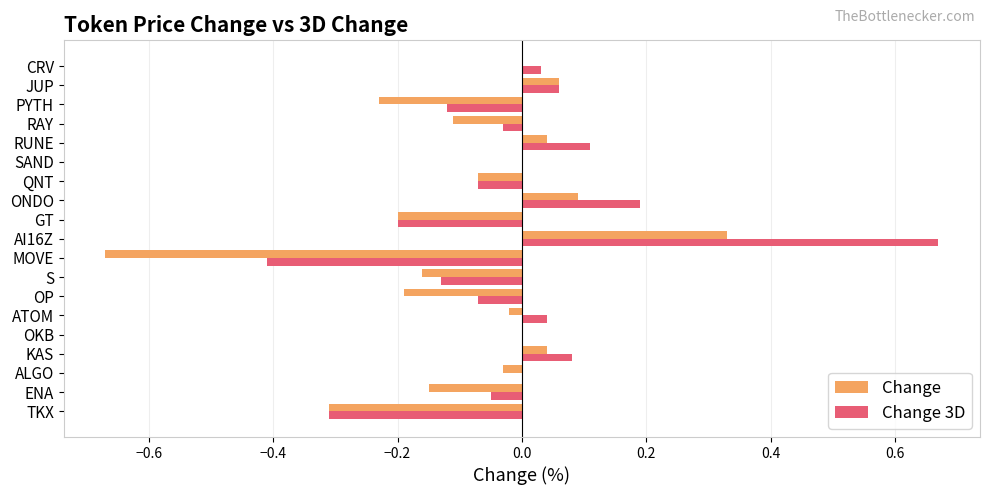

At which label does Change reach its peak?

AI16Z